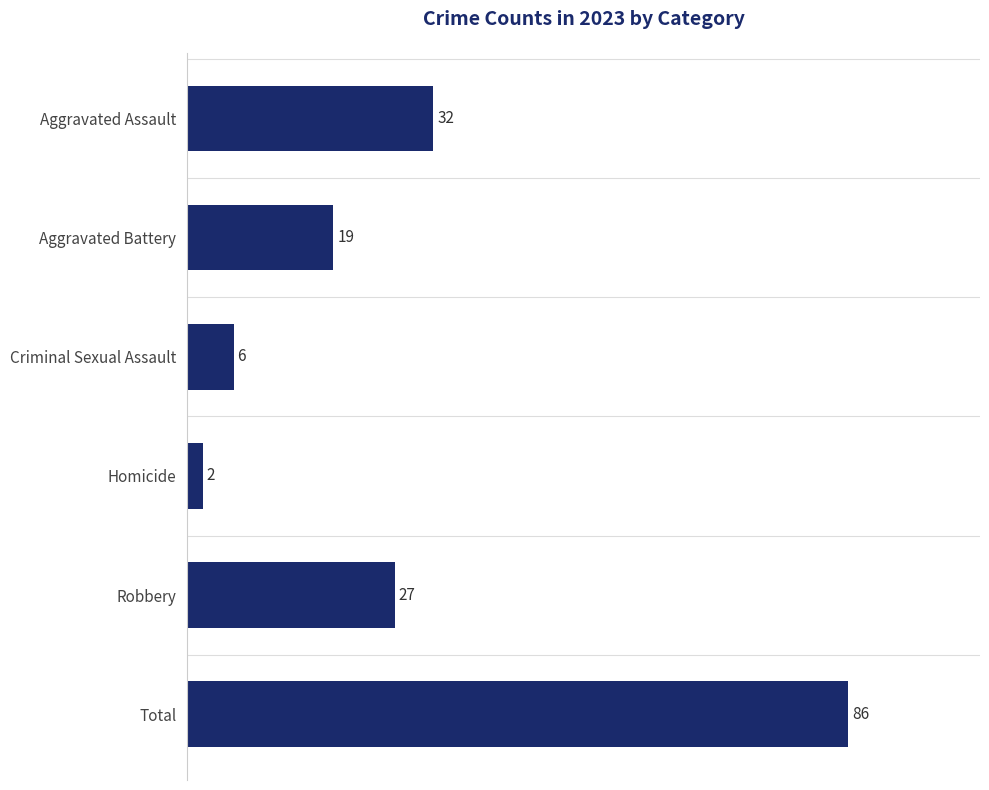

Rank the categories by value from highest to lowest.

Total, Aggravated Assault, Robbery, Aggravated Battery, Criminal Sexual Assault, Homicide